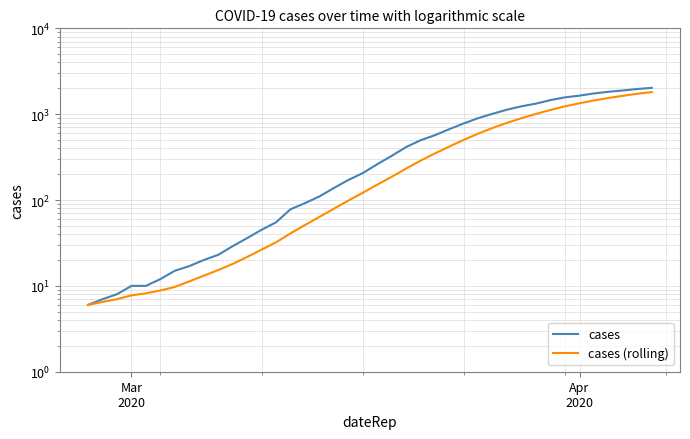

How many distinct data groups are displayed?

2